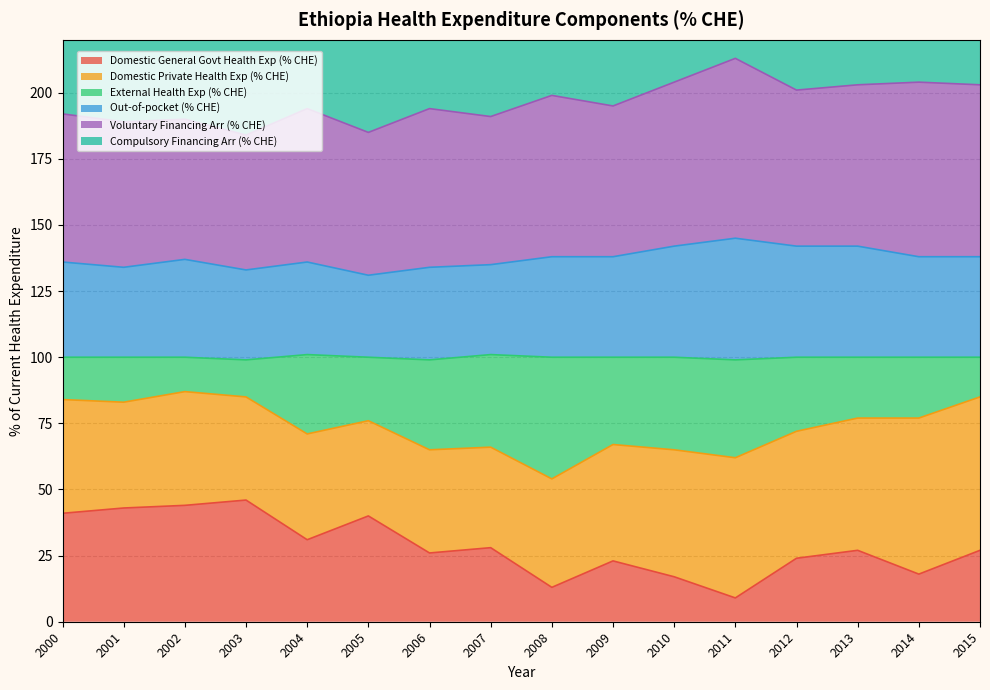

True or false: External Health Exp (% CHE) and Out-of-pocket (% CHE) cross at least once.

False